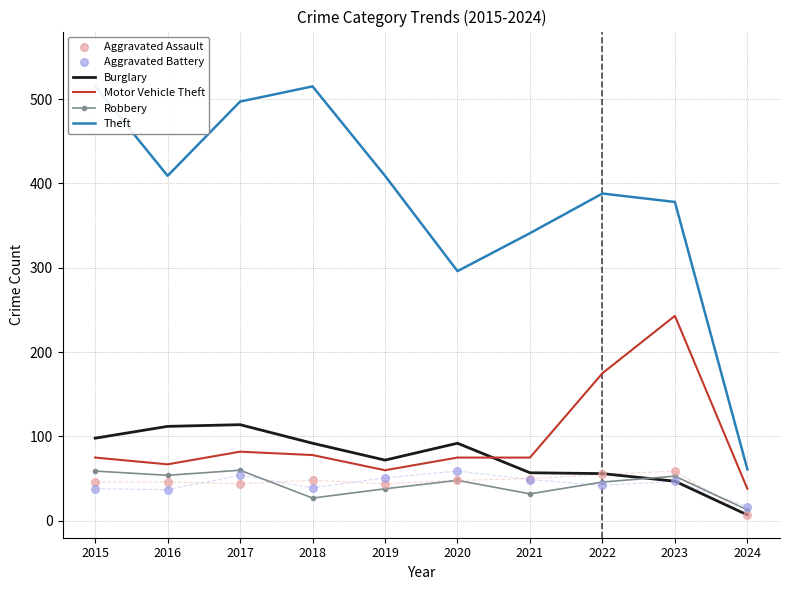

What are all the series names shown in the legend?

Burglary, Motor Vehicle Theft, Robbery, Theft, Aggravated Assault, Aggravated Battery